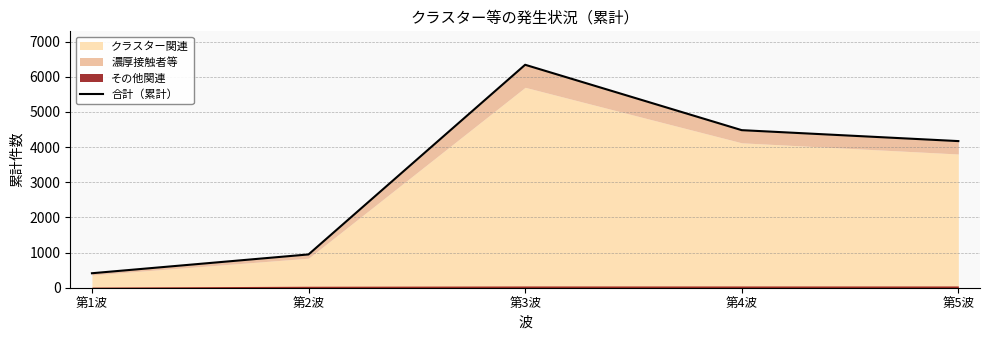

What is the approximate value at 第3波, to the nearest 10?

6340